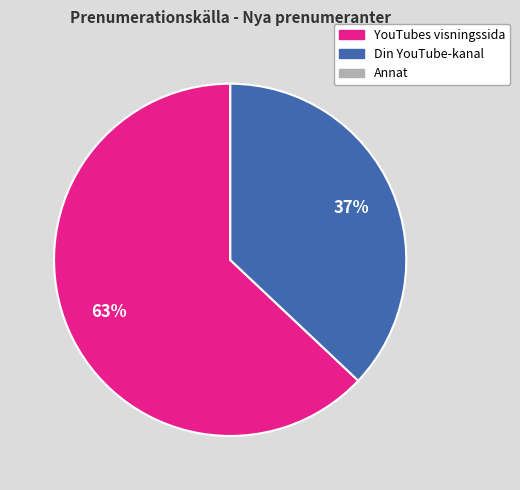

Is there any slice that represents more than half of the pie?

Yes